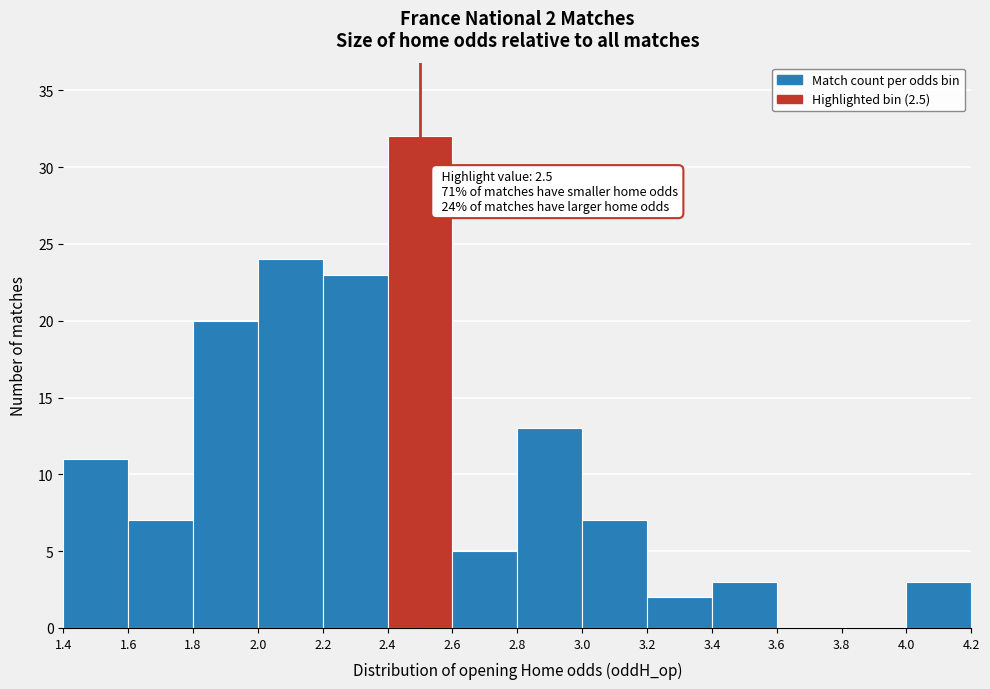

Which range on the x-axis has the tallest bar?

2.4 to 2.6